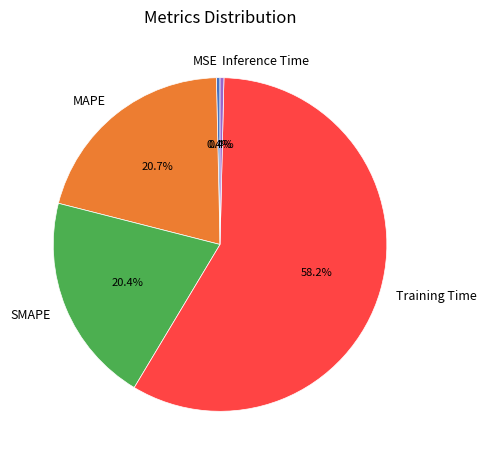

To the nearest percent, what portion does SMAPE represent?

20%